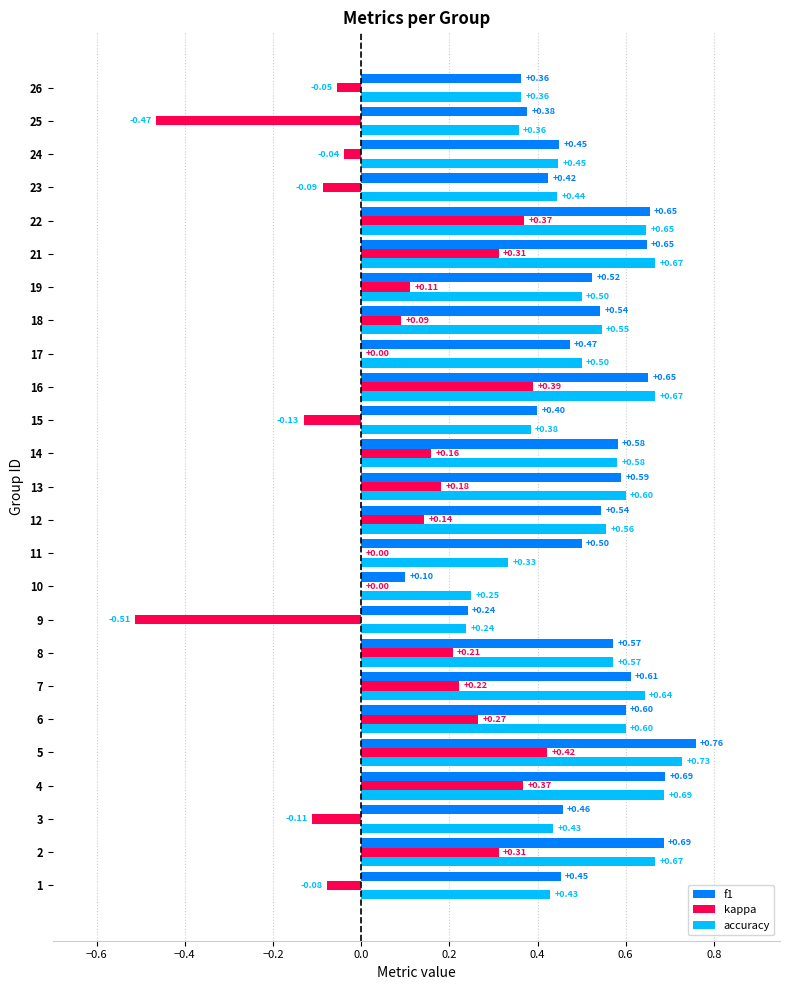

Is the value of kappa at 4 greater than the value of accuracy at 19?

No